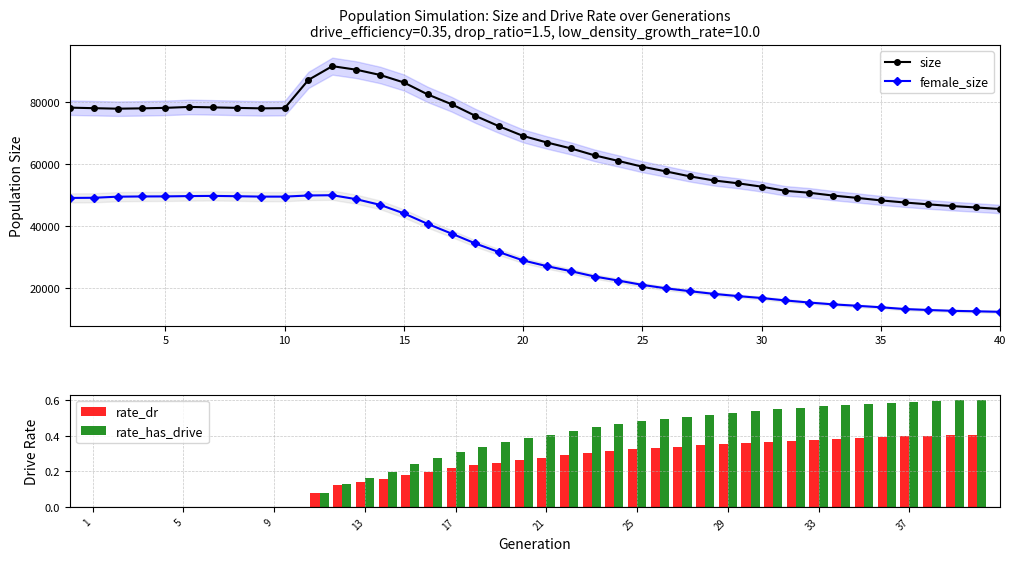

What is the lowest value of the size series?

45512